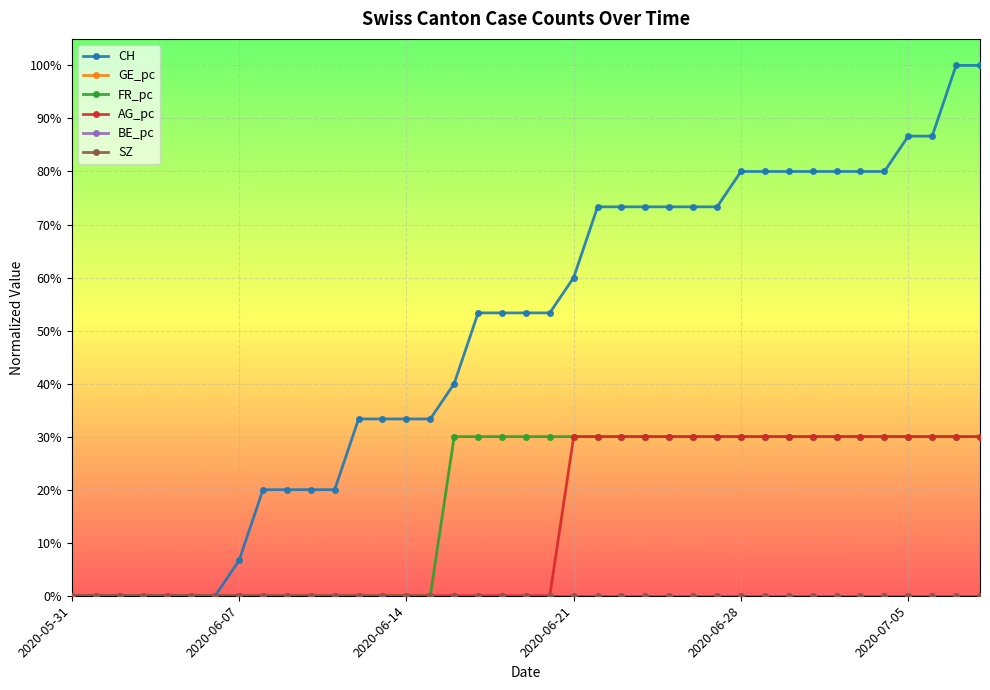

Does the chart have visible grid lines?

Yes